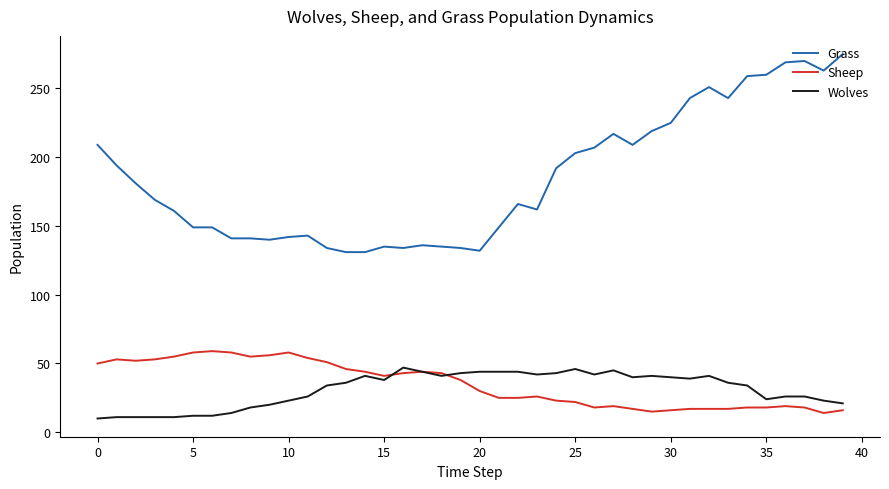

How many distinct data groups are displayed?

3